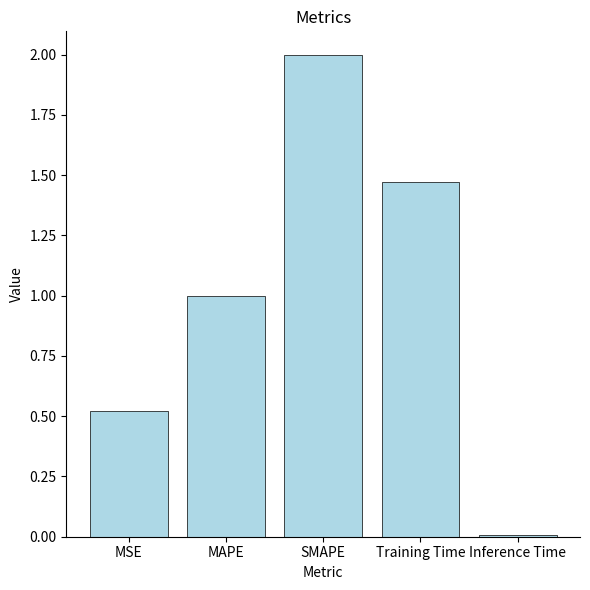

What position from the right is MAPE?

4